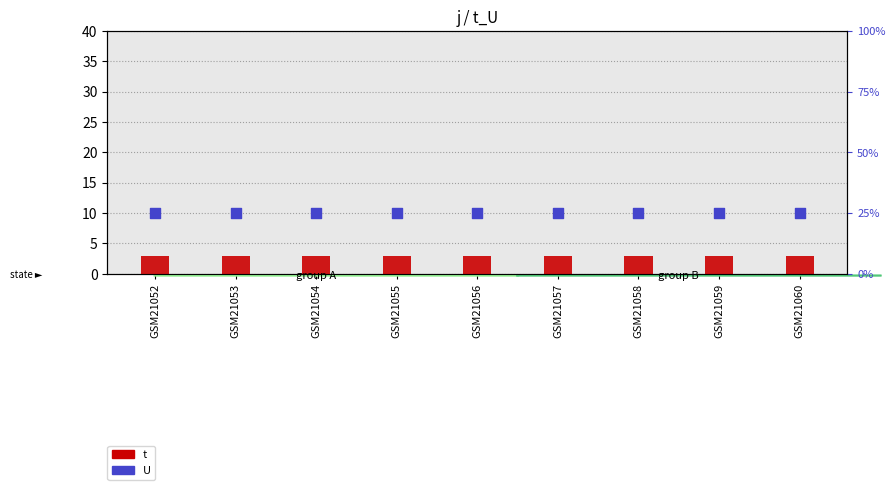

What are all the series names shown in the legend?

t, U